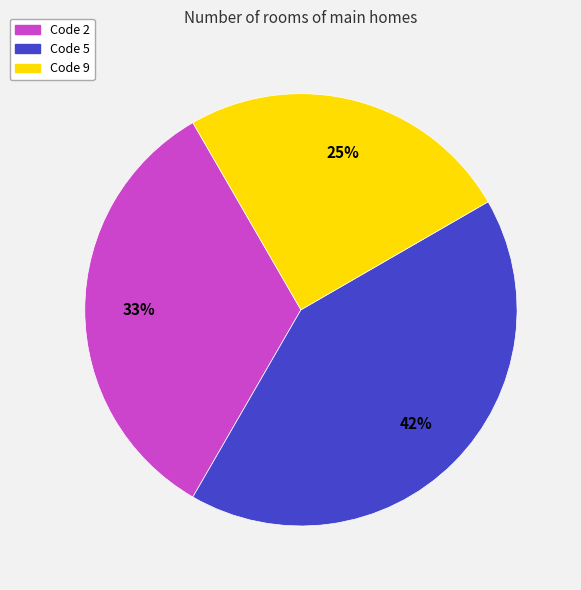

Which slice is the largest?

Code 5